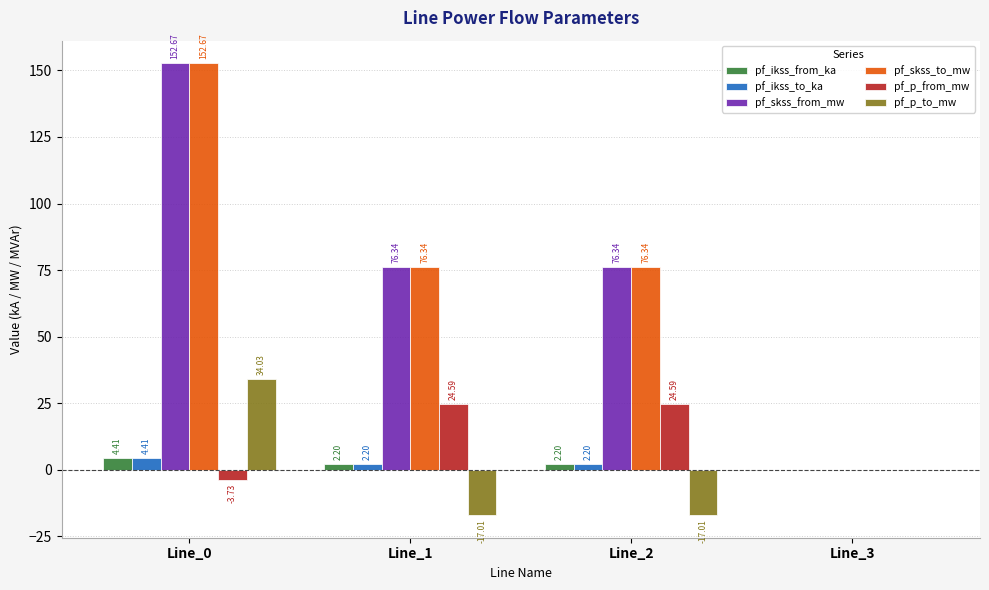

At which category is the sum across all series the highest?

Line_0